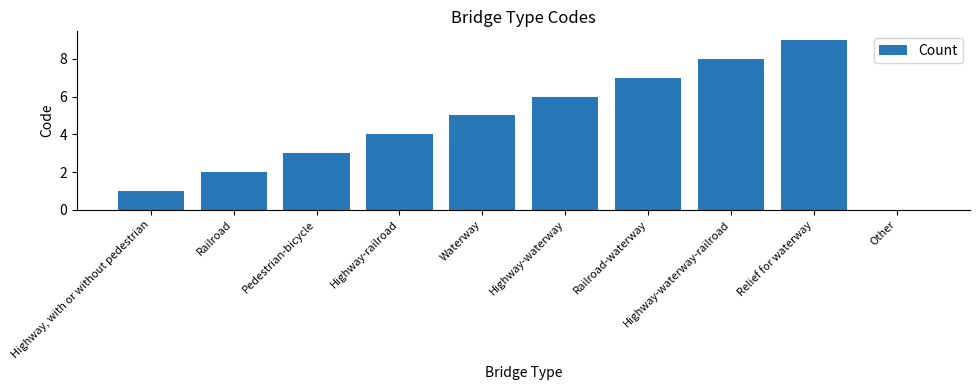

What is the change in value from Highway-waterway to Relief for waterway?

+3